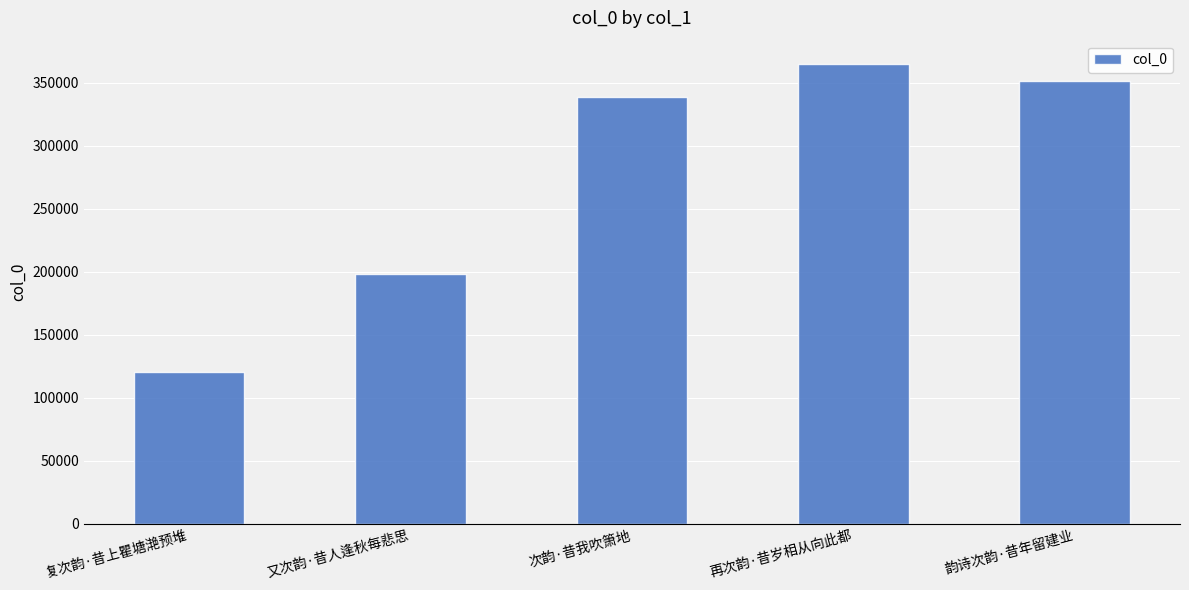

List the labels in order of value, smallest first.

复次韵·昔上瞿塘滟预堆, 又次韵·昔人逢秋每悲思, 次韵·昔我吹箫地, 韵诗次韵·昔年留建业, 再次韵·昔岁相从向此都